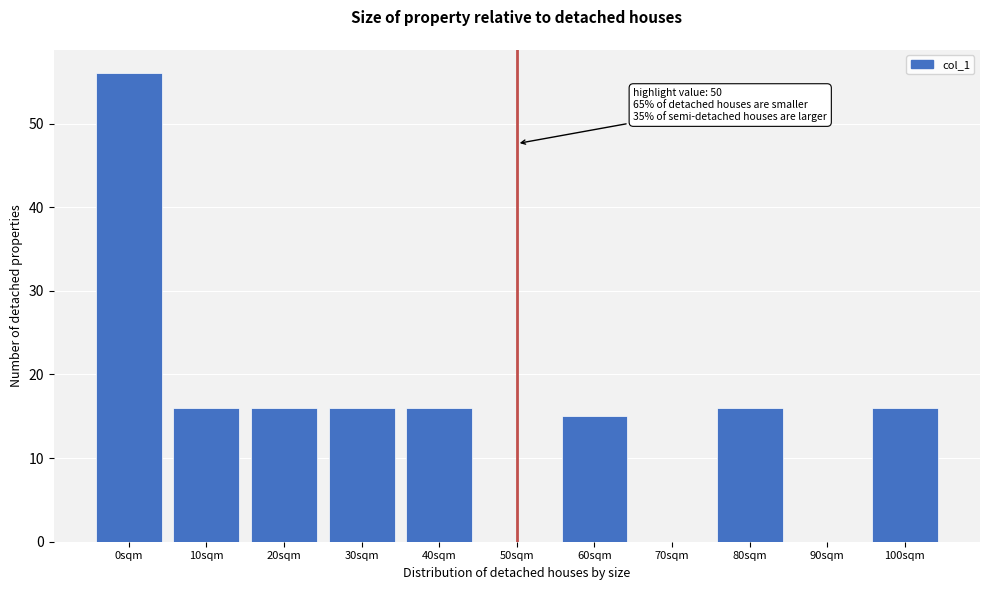

Reading left to right, transcribe all the data shown in this chart.

0sqm=56	10sqm=16	20sqm=16	30sqm=16	40sqm=16	50sqm=0	60sqm=15	70sqm=0	80sqm=16	90sqm=0	100sqm=16